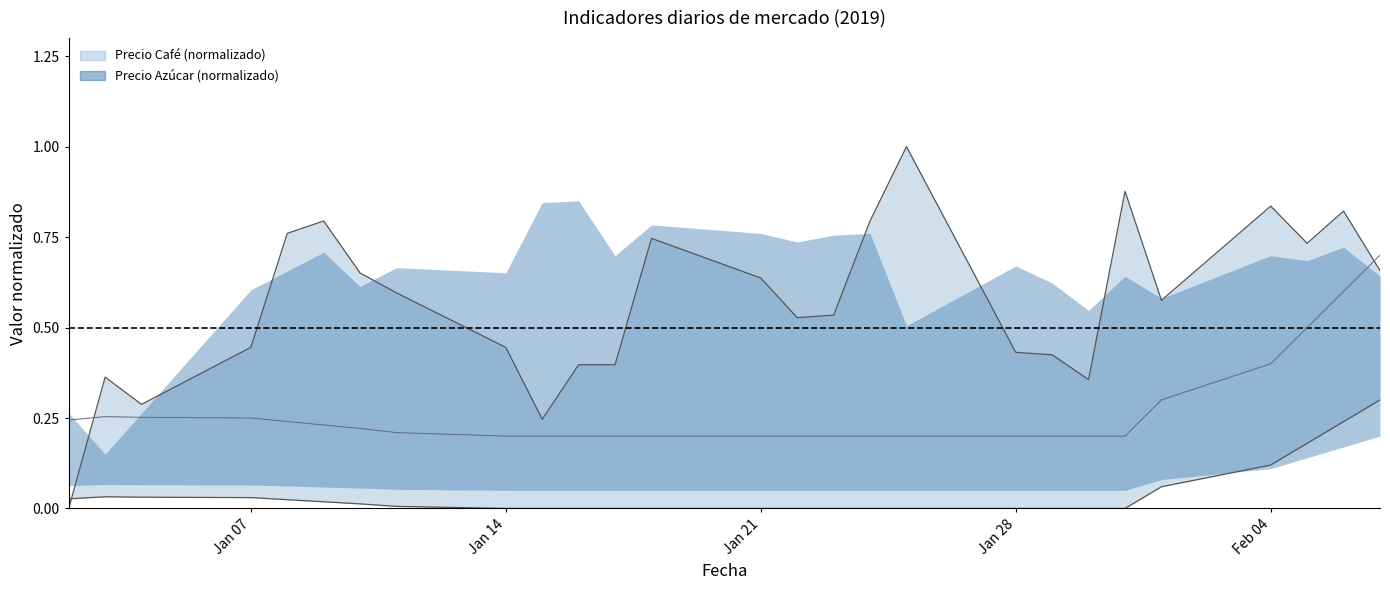

True or false: the data shows 0.2 at Jan 21.

True